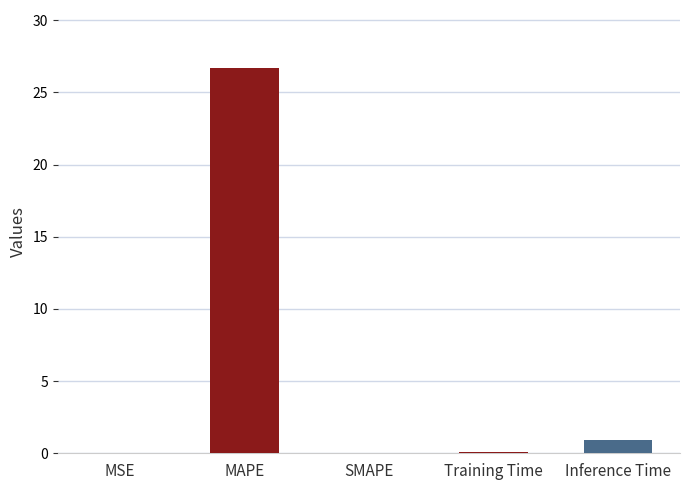

Count the number of categories in the chart.

5